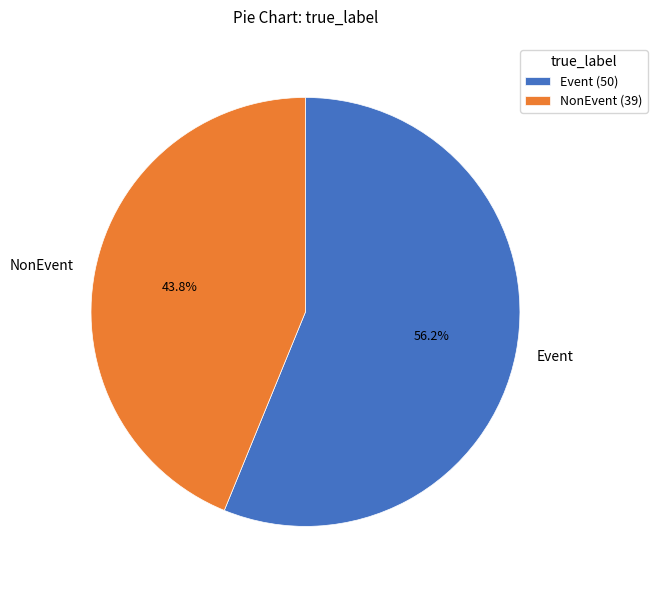

To the nearest percent, what percentage of the pie is Event?

56%